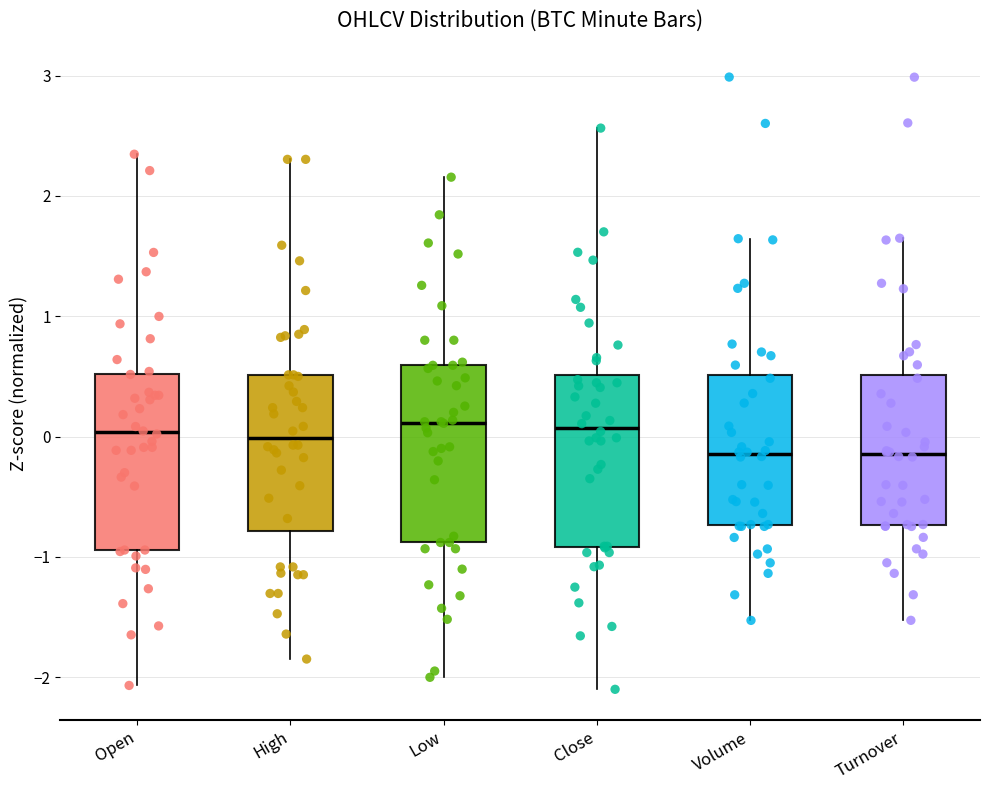

Reading left to right, read every box against the y-axis: the position of its median line, the range the box covers, and the ends of its whiskers. The values are not printed on the chart, so give them approximately, as read against the axis.

Open: median 0.0, box -0.9 to 0.5, whiskers -2.1 to 2.3
High: median 0.0, box -0.8 to 0.5, whiskers -1.8 to 2.3
Low: median 0.1, box -0.9 to 0.6, whiskers -2.0 to 2.2
Close: median 0.1, box -0.9 to 0.5, whiskers -2.1 to 2.6
Volume: median -0.1, box -0.7 to 0.5, whiskers -1.5 to 1.6
Turnover: median -0.1, box -0.7 to 0.5, whiskers -1.5 to 1.6